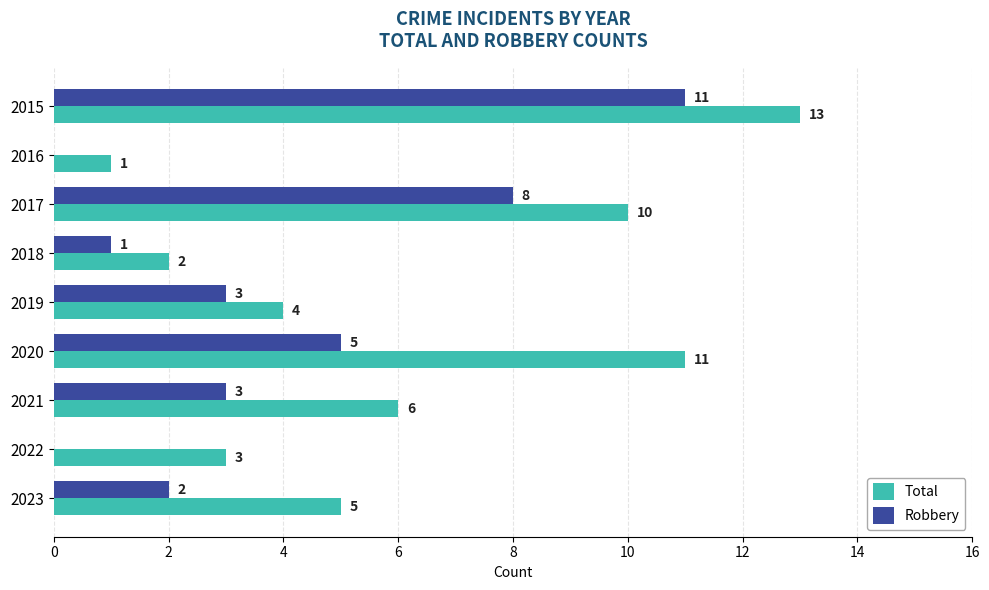

The Robbery series shows 1 at 2019. True or false?

False